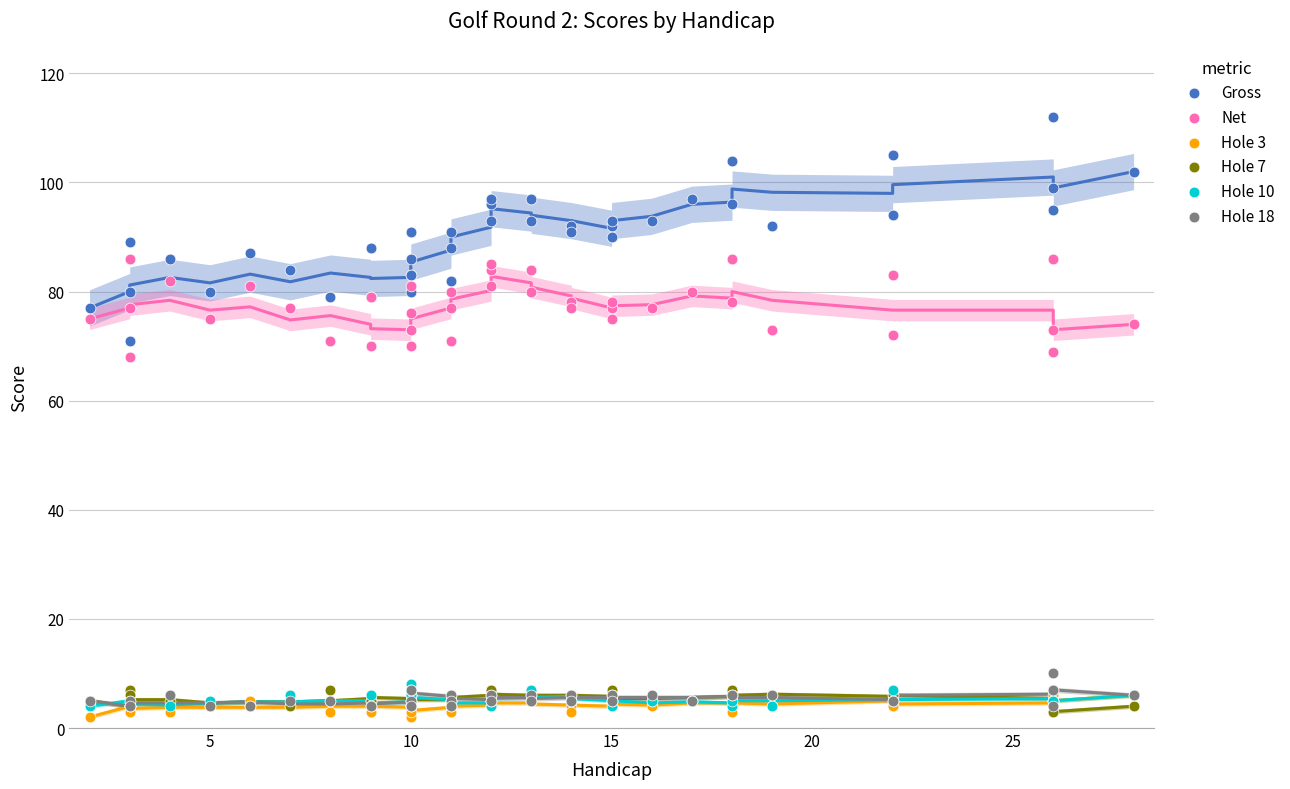

What are all the series names shown in the legend?

Gross, Net, Hole 3, Hole 7, Hole 10, Hole 18